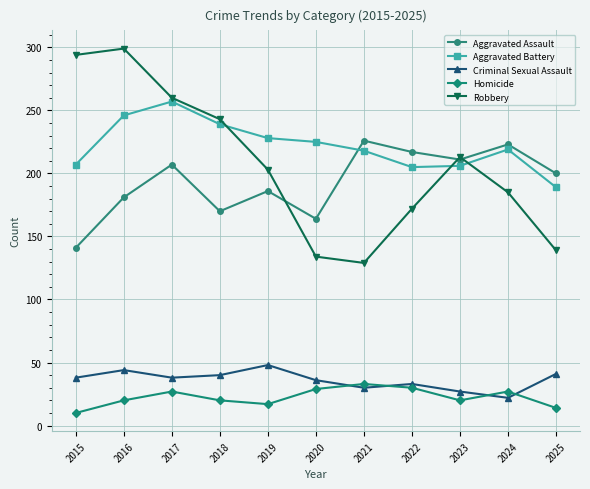

What are all the series names shown in the legend?

Aggravated Assault, Aggravated Battery, Criminal Sexual Assault, Homicide, Robbery